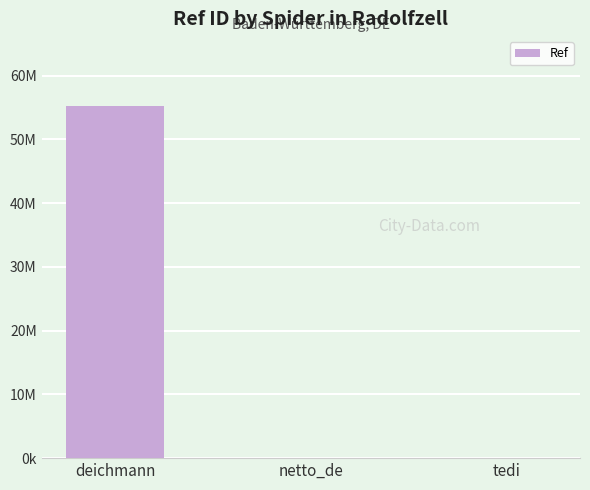

Reading right to left, list all the values displayed in this chart.

4098	4405	55185779